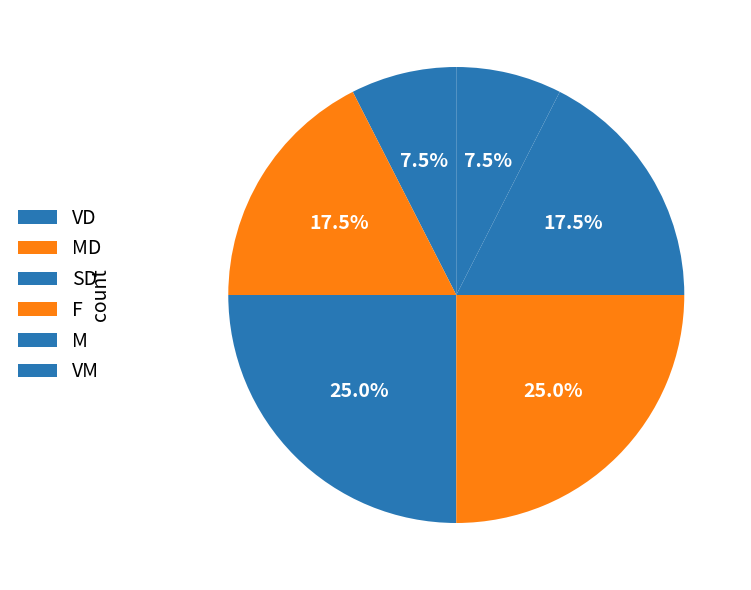

To the nearest percent, what portion does F represent?

25%